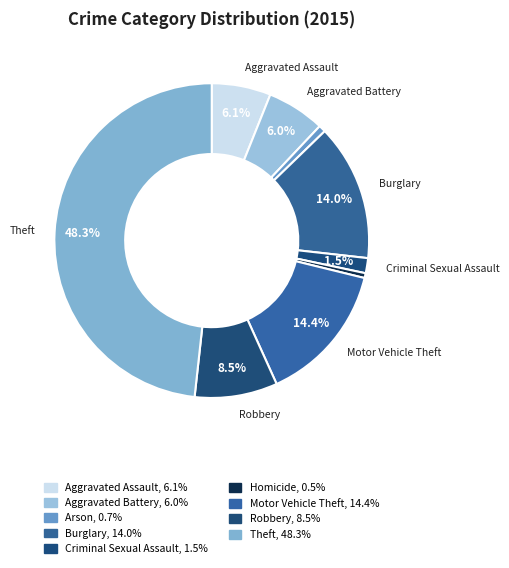

Rank the categories by value from lowest to highest.

Homicide, Arson, Criminal Sexual Assault, Aggravated Battery, Aggravated Assault, Robbery, Burglary, Motor Vehicle Theft, Theft